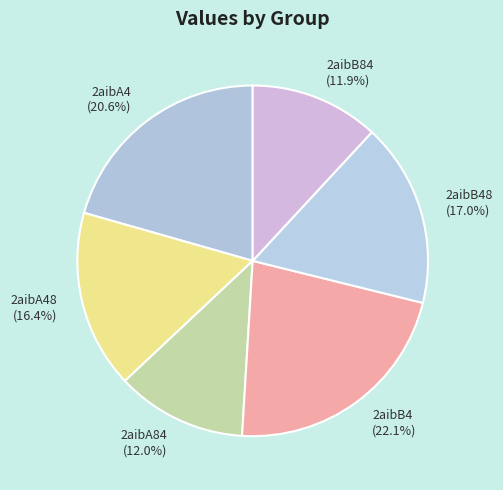

True or false: 2aibB48 accounts for 17% of the total.

True